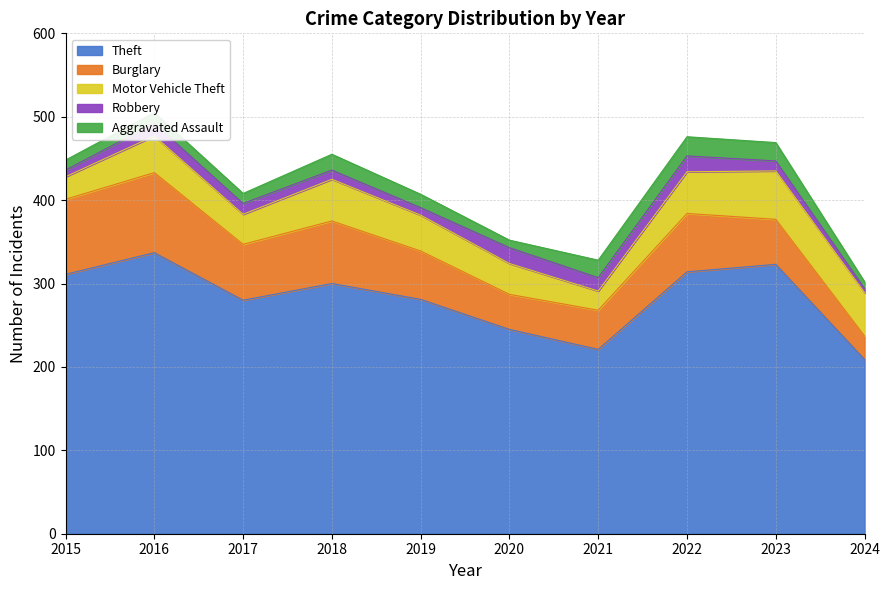

What is the value of the Theft point at the 2nd from the left?

337